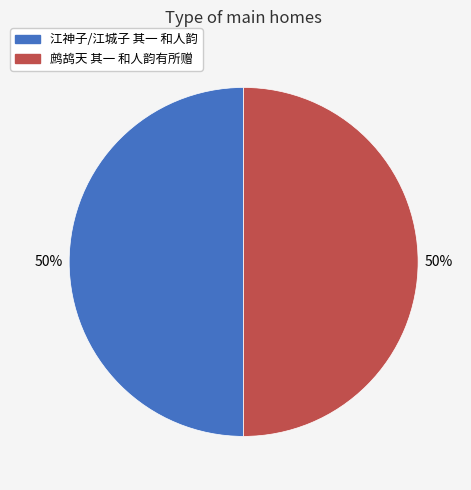

Combined, do 江神子/江城子 其一 和人韵 and 鹧鸪天 其一 和人韵有所赠 account for over 50%?

Yes